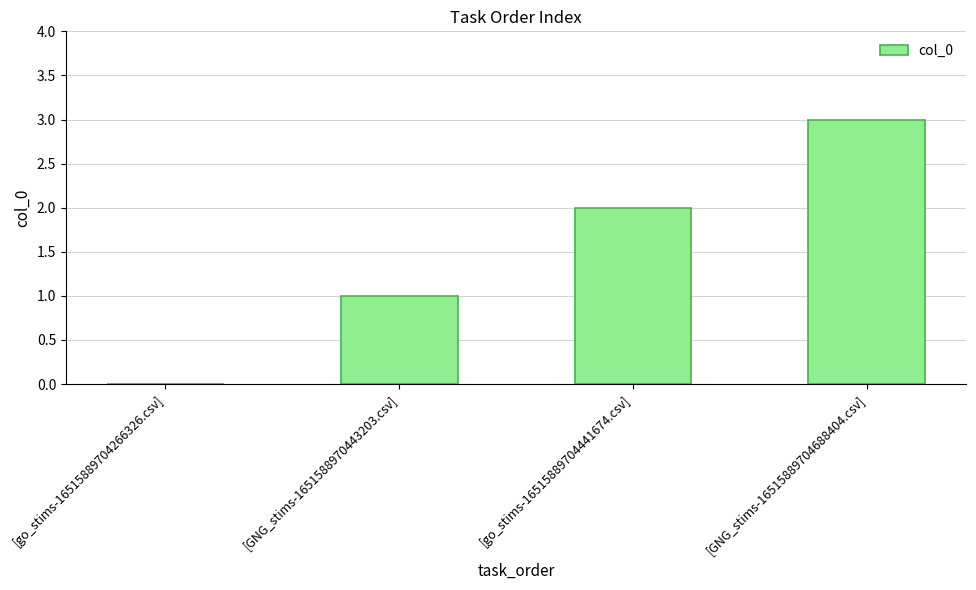

The chart shows a value of 0 at [go_stims-16515889704266326.csv]. True or false?

True